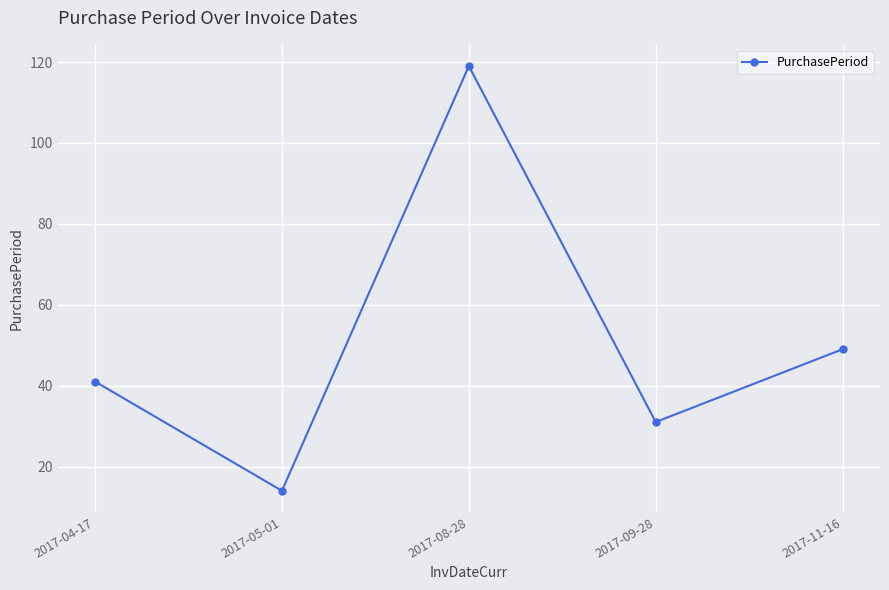

What is the change in value from 2017-05-01 to 2017-11-16?

+35